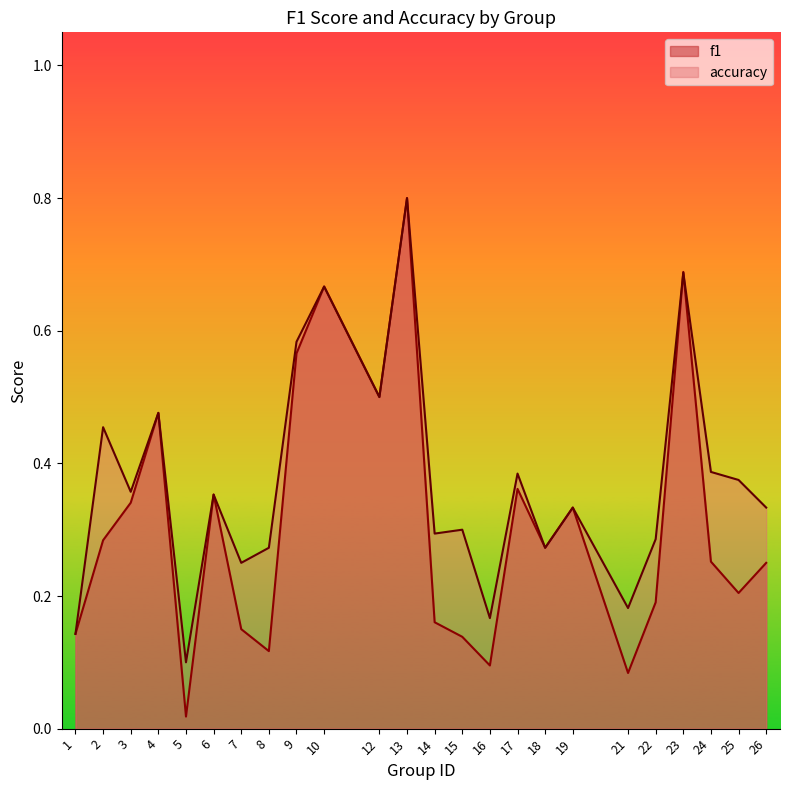

Does the chart display data point markers on the line(s)?

No